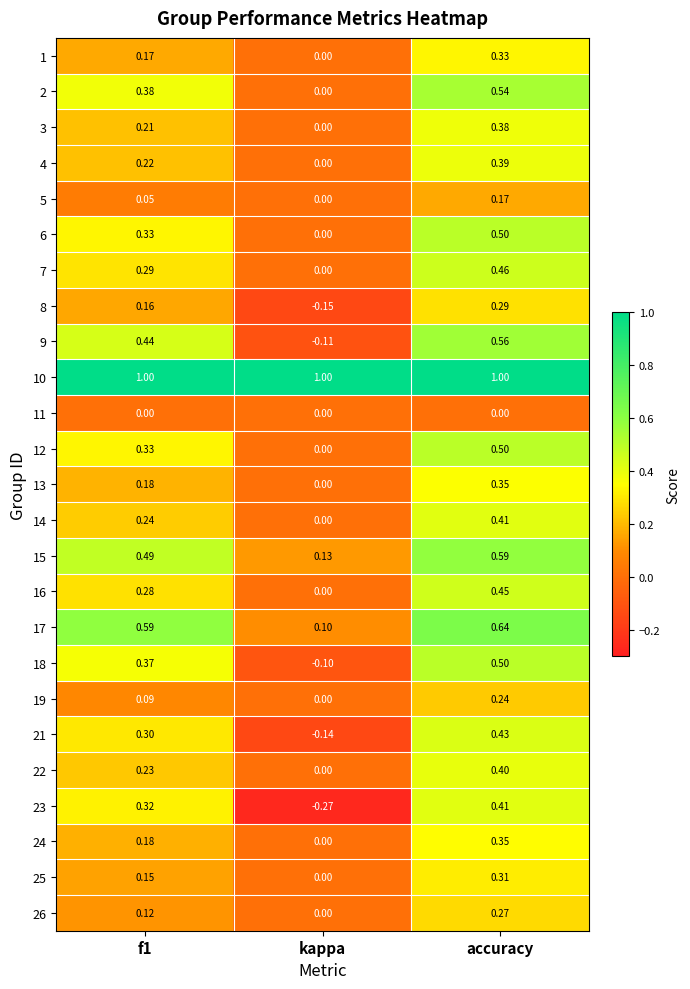

Which category has the highest value in the 22 series?

accuracy